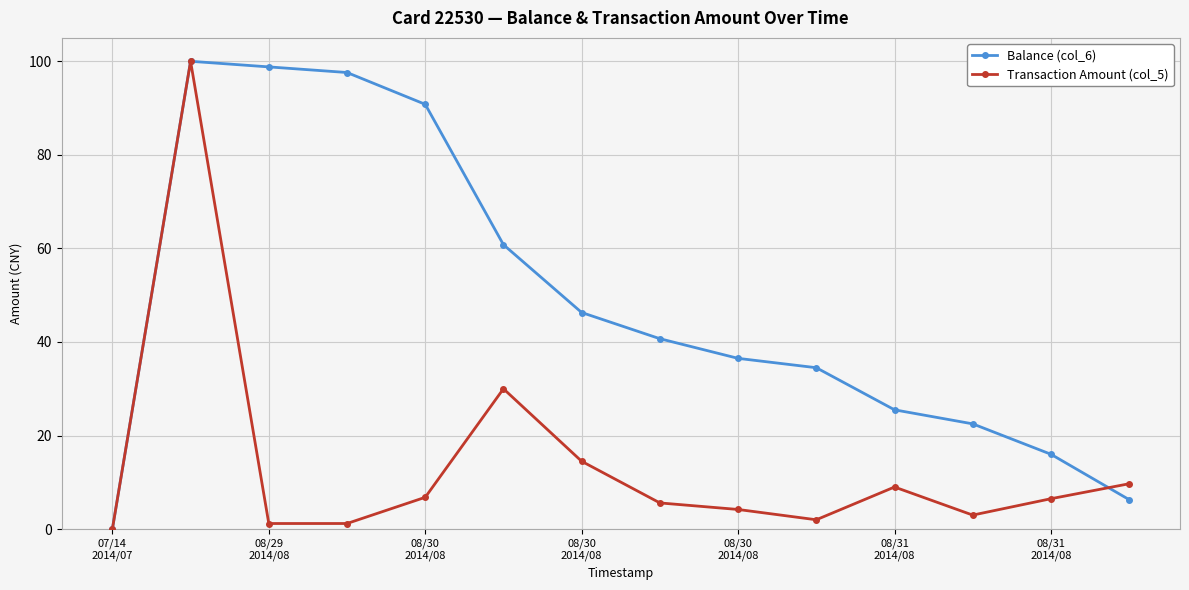

What are all the series names shown in the legend?

Balance (col_6), Transaction Amount (col_5)